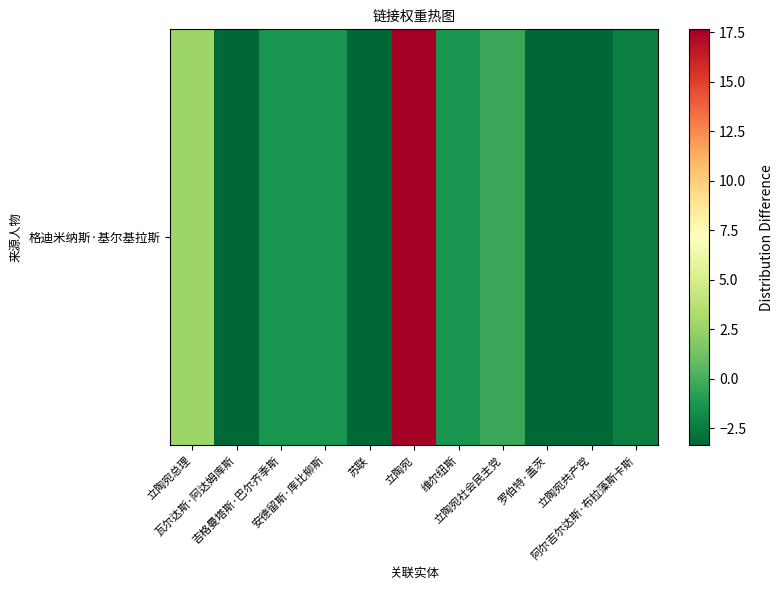

How many categories are shown in the chart?

11